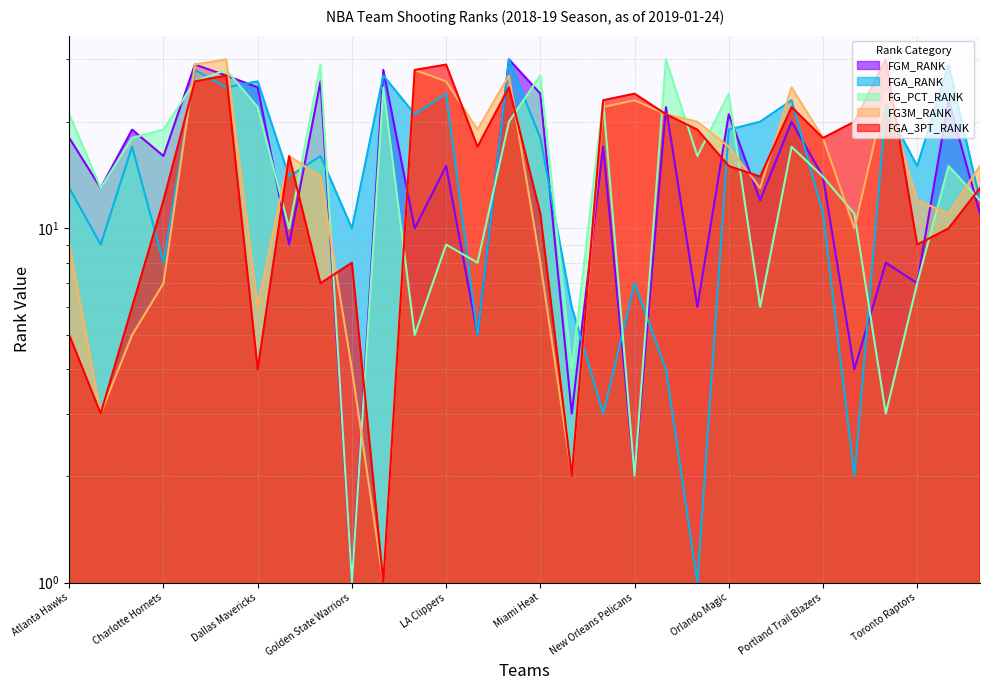

What is the sum of all FG3M_RANK values?

465